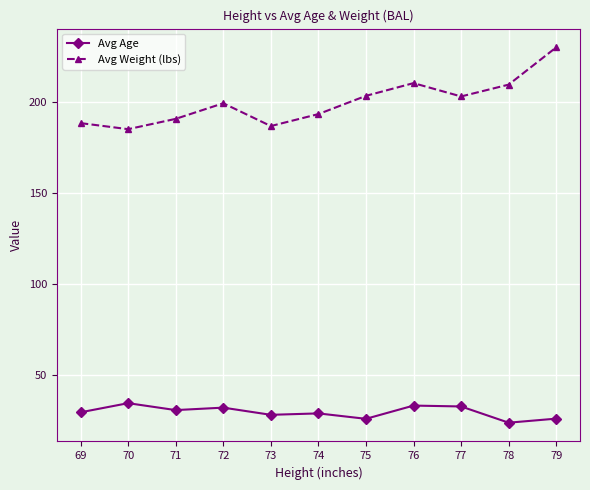

What is the maximum value shown in the chart?

230.0